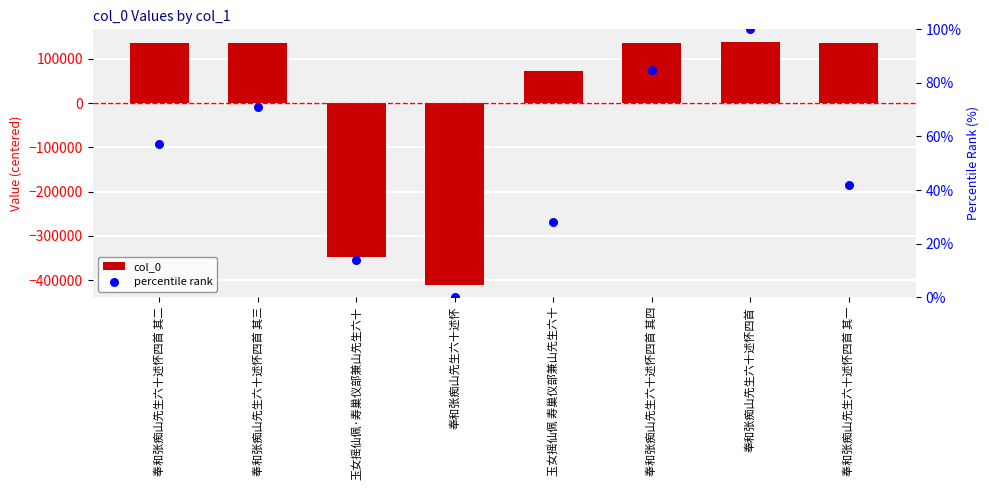

At which category is the sum across all series the highest?

奉和张痴山先生六十述怀四首